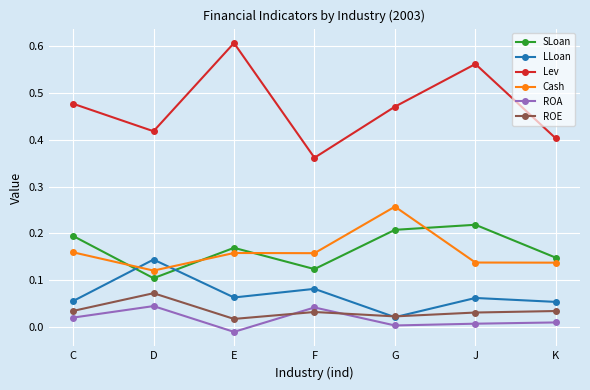

At how many categories does at least one series exceed 0?

7